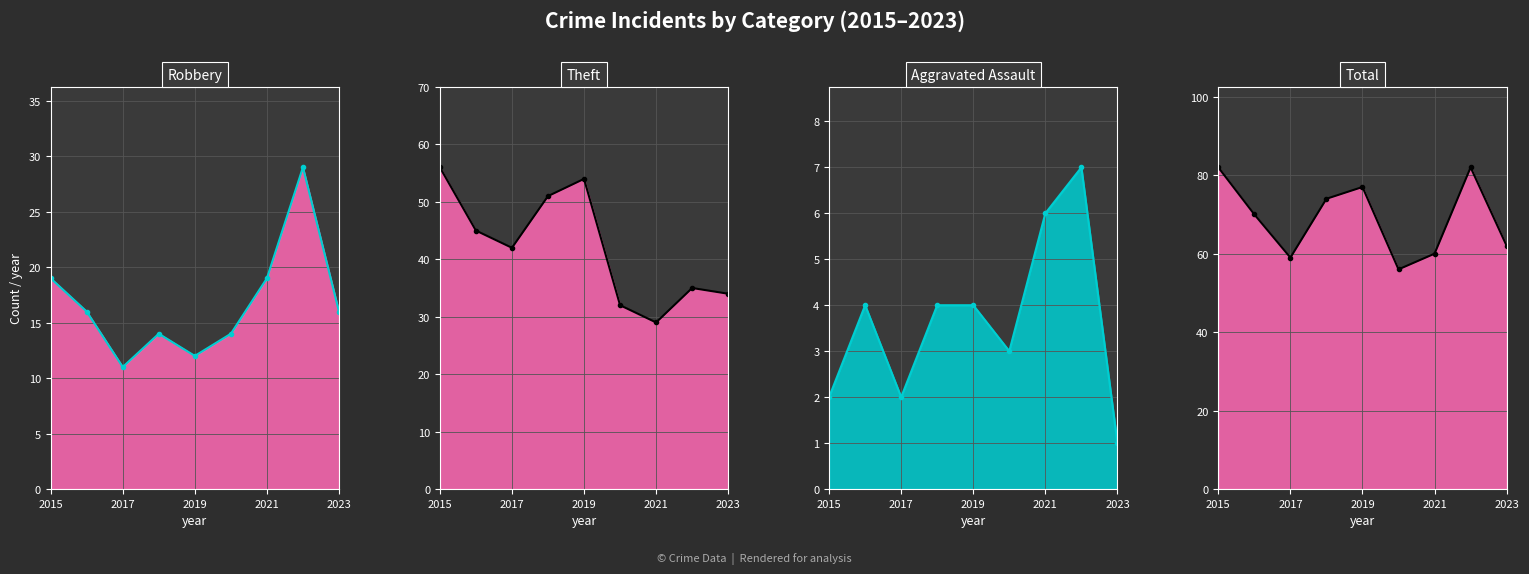

True or false: Total line has a value of 15 at 5.

False